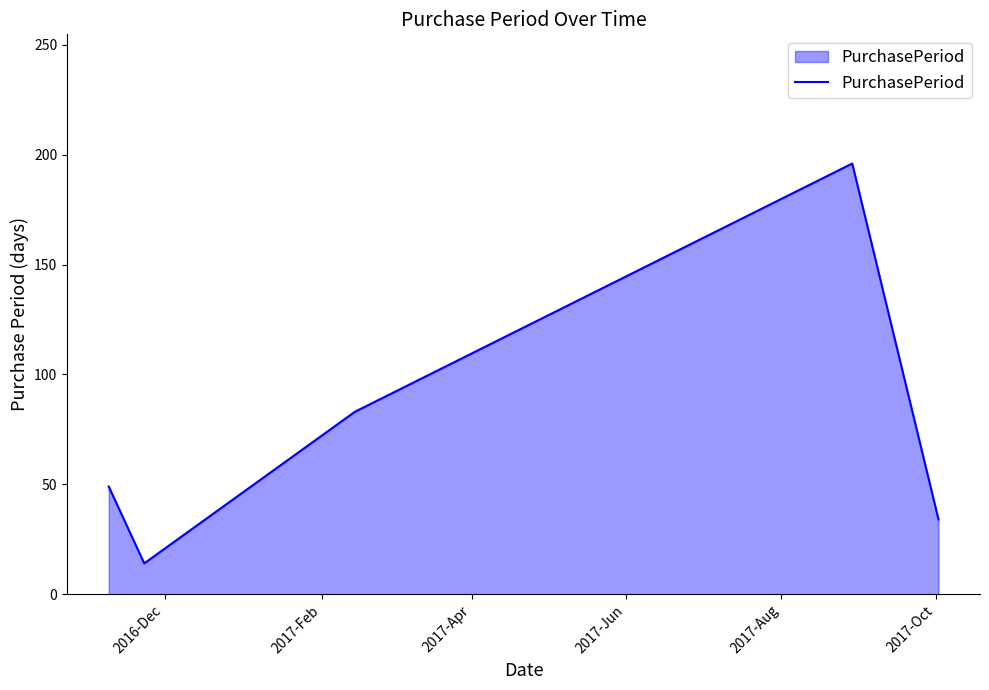

True or false: the data has more than 0 interior local peaks.

True